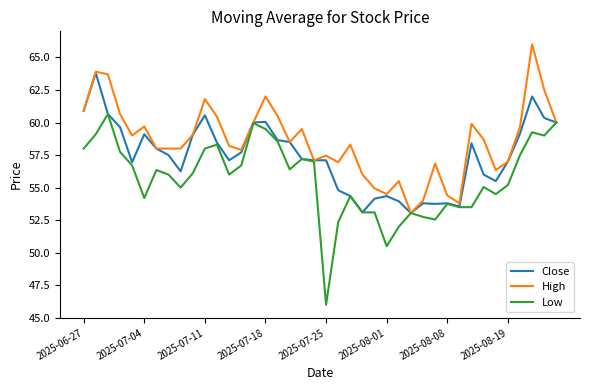

List the series in order of their peak value, highest first.

High, Close, Low